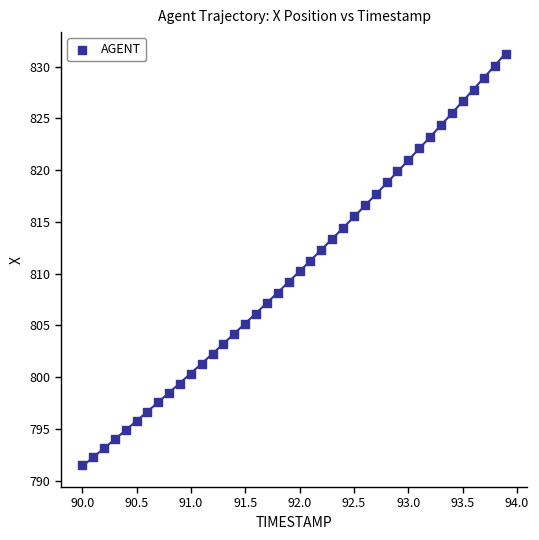

What is the range of X values (max minus min)?

3.9